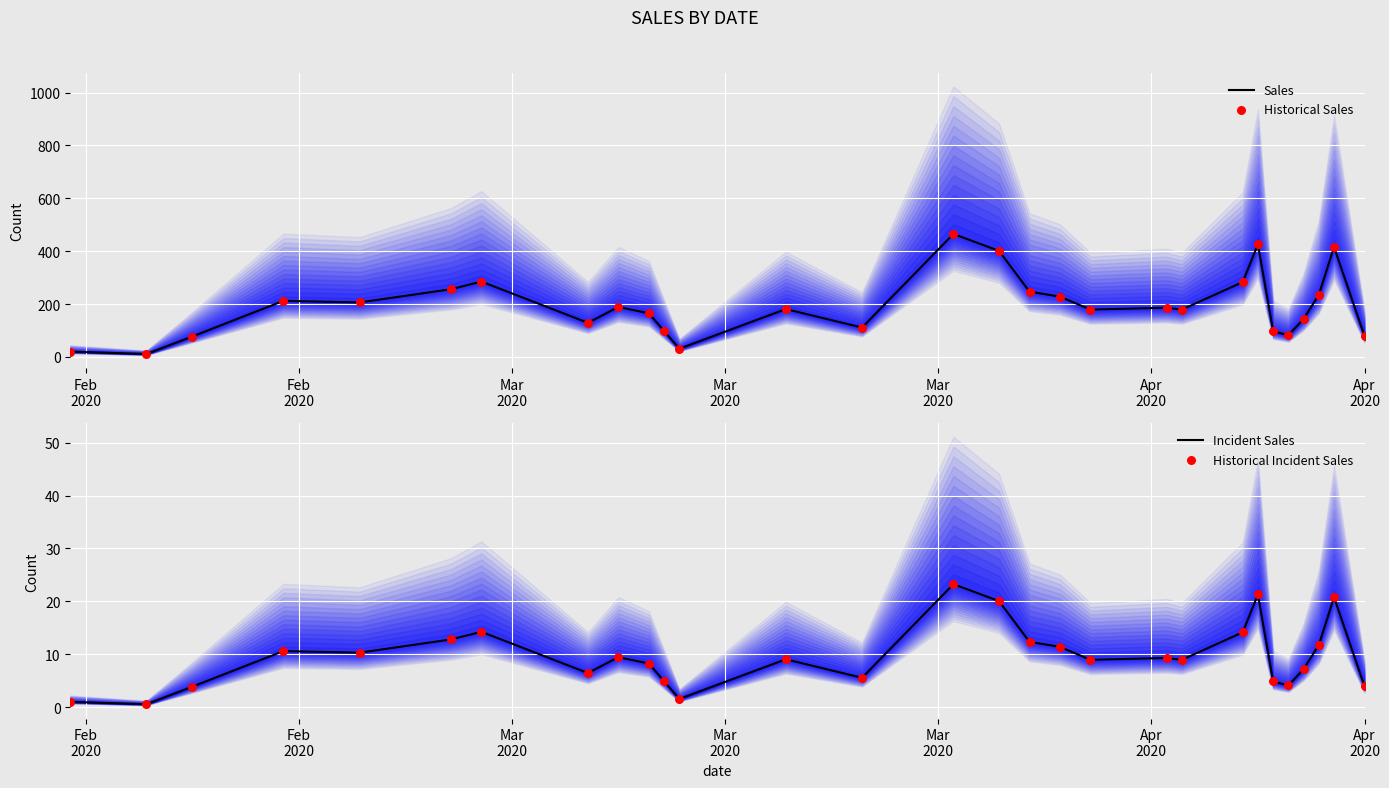

Which series has the widest spread of Y values?

Sales